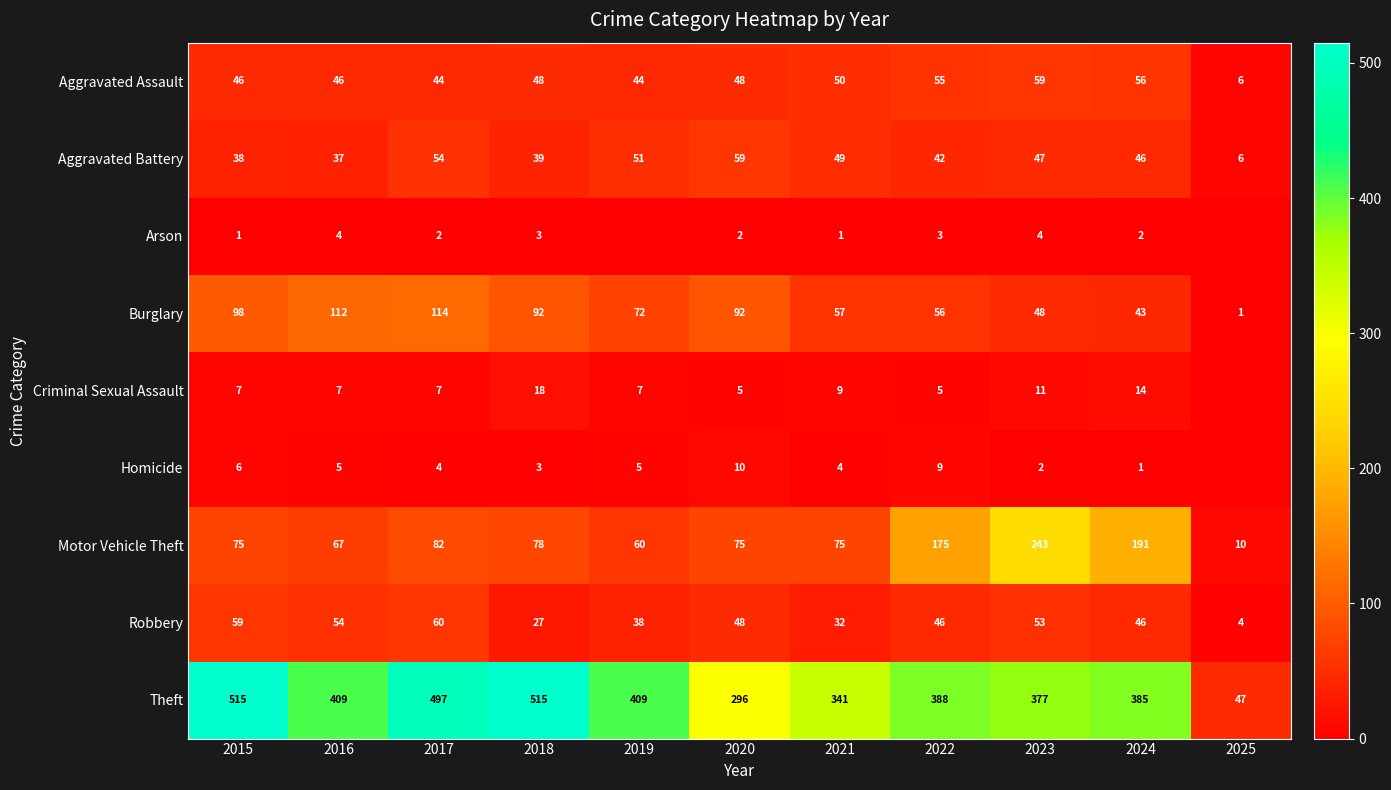

How many data points in Motor Vehicle Theft are less than 75?

3